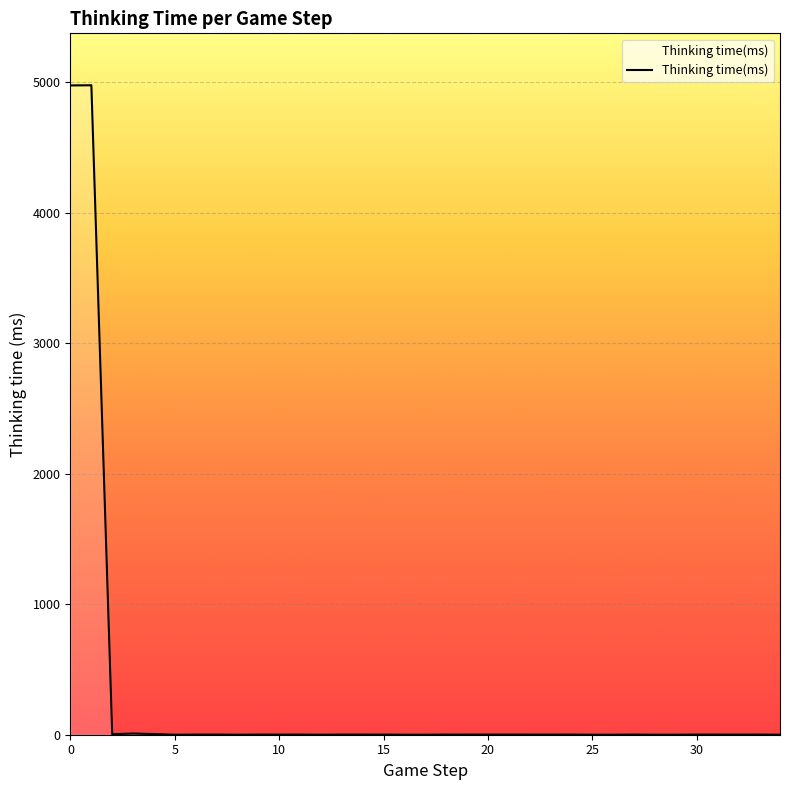

What is the difference between the maximum and minimum values?

4975